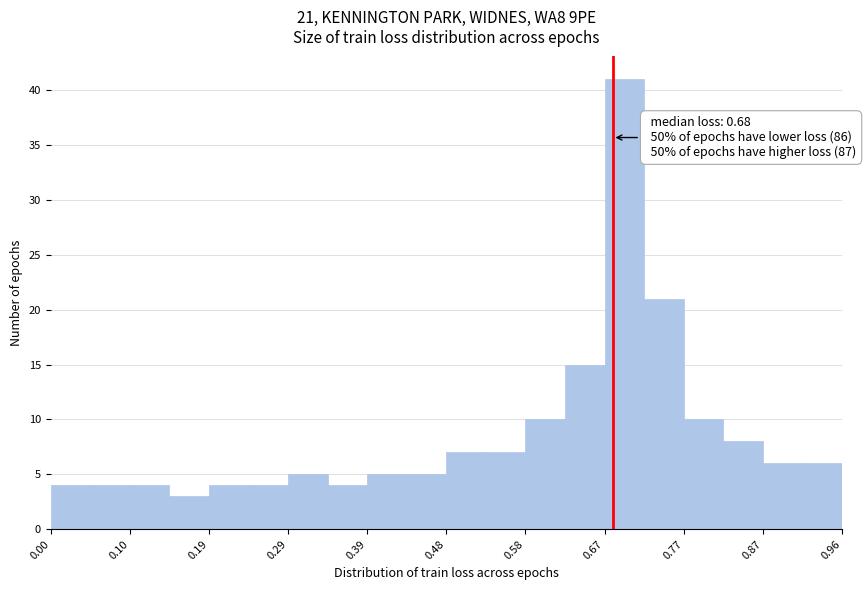

Over which range of the x-axis is the bar tallest?

0.67 to 0.72